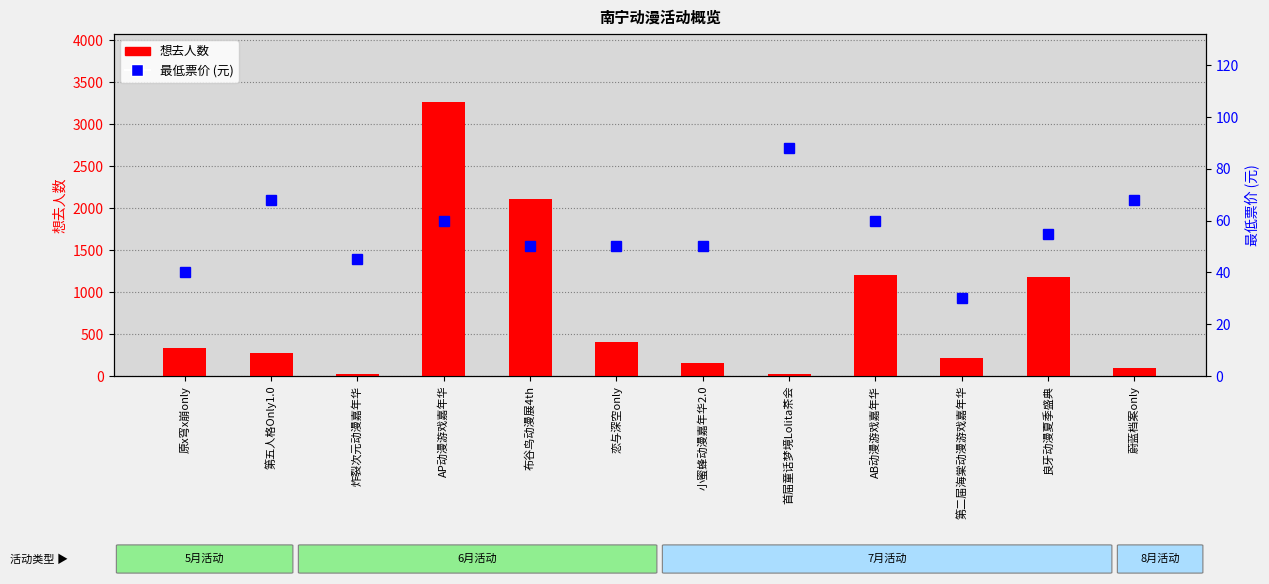

Reading left to right, extract all data points from this chart.

想去人数: 335	270	23	3261	2107	403	152	23	1200	217	1180	97
最低票价: 40	68	45	60	50	50	50	88	60	30	55	68